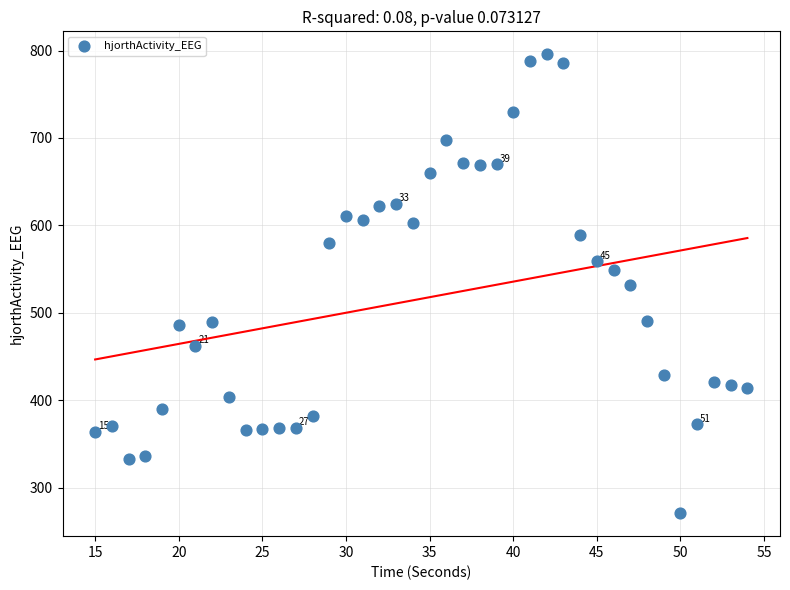

What is the range of X values (max minus min)?

39.0